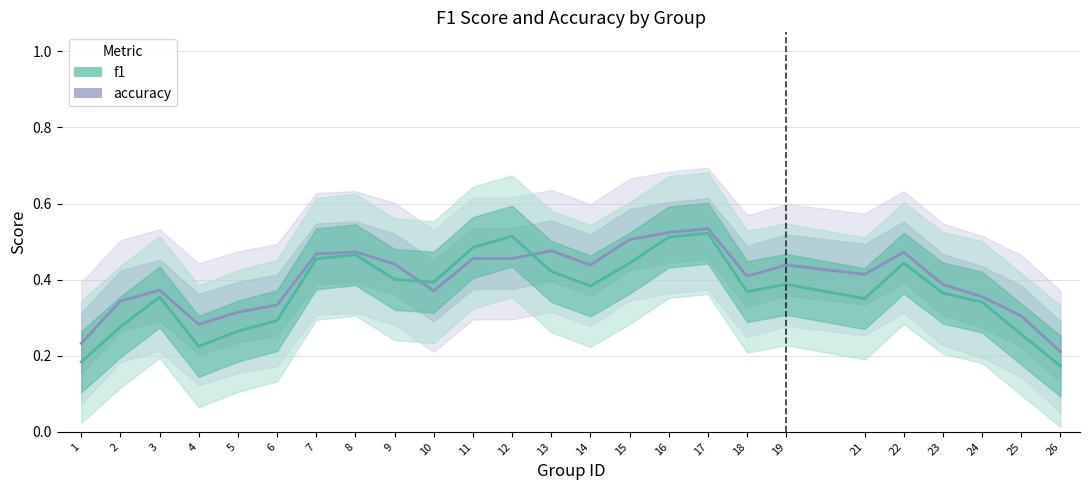

How many lines are shown in the chart?

2